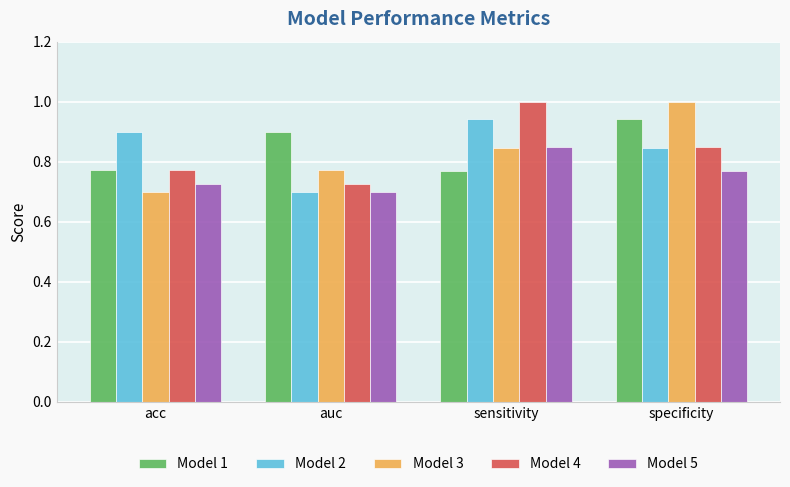

Is the value of Model 4 at auc greater than the value of Model 3 at auc?

No